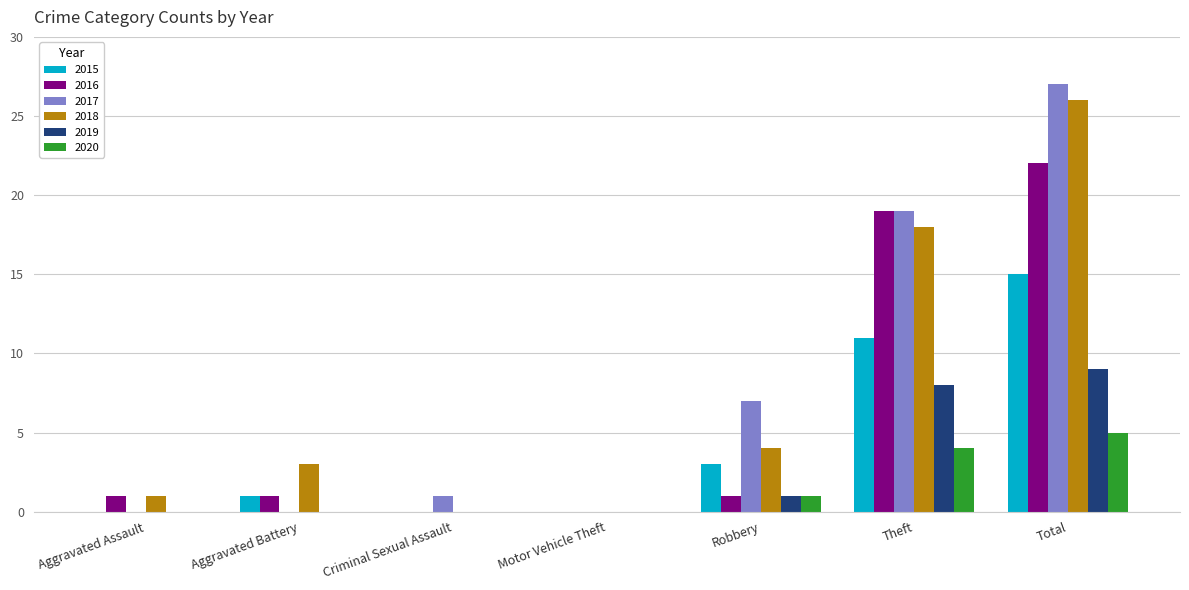

Is the value of 2015 at Robbery greater than the value of 2016 at Aggravated Battery?

Yes